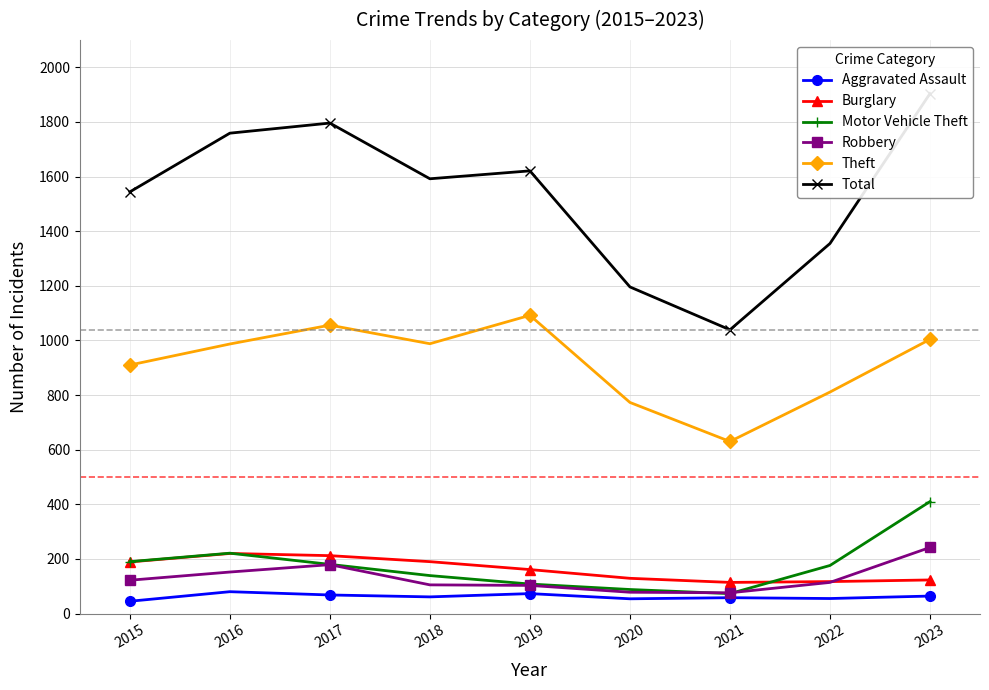

What are all the series names shown in the legend?

Aggravated Assault, Burglary, Motor Vehicle Theft, Robbery, Theft, Total